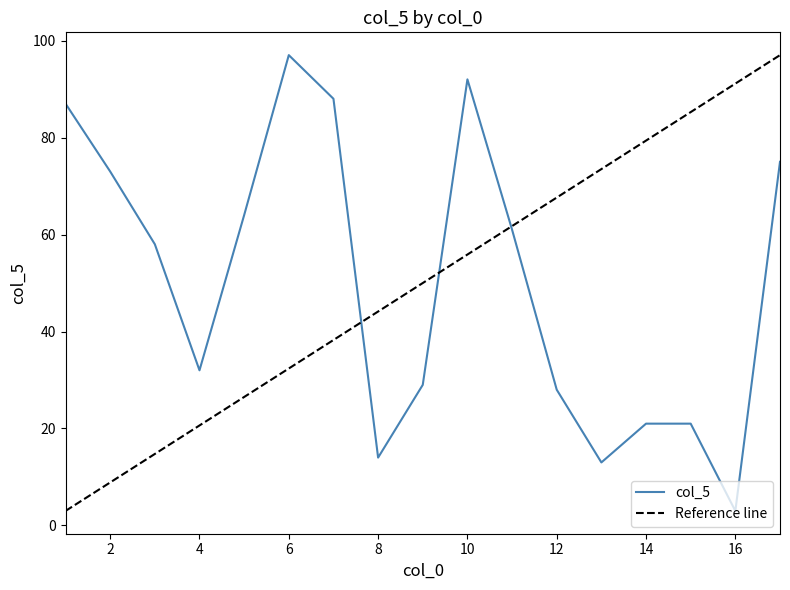

Is it true that the value at 14 is 21?

True